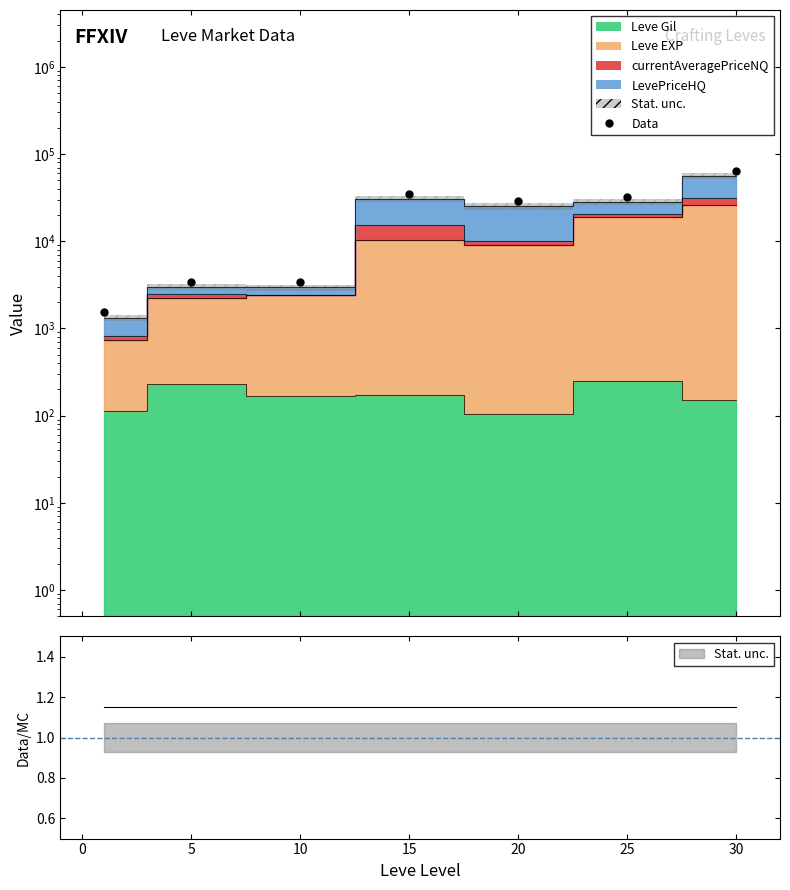

What is the greatest value displayed?

64457.5